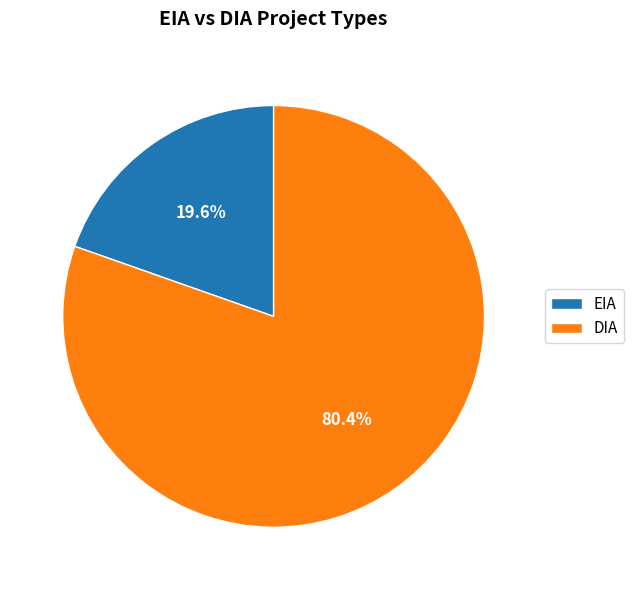

Which category has the smallest portion of the pie?

EIA